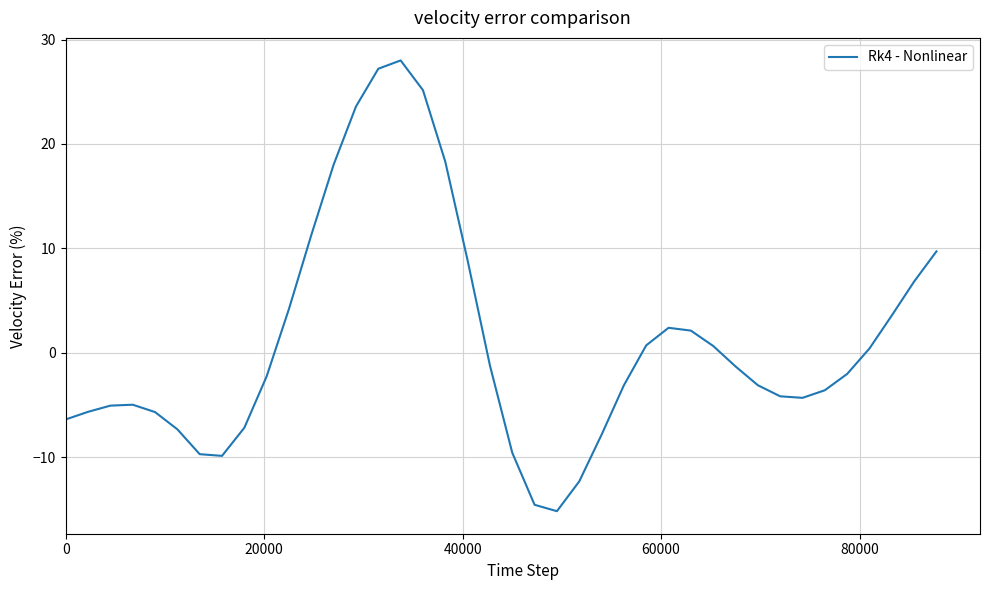

What is the greatest value displayed?

28.0